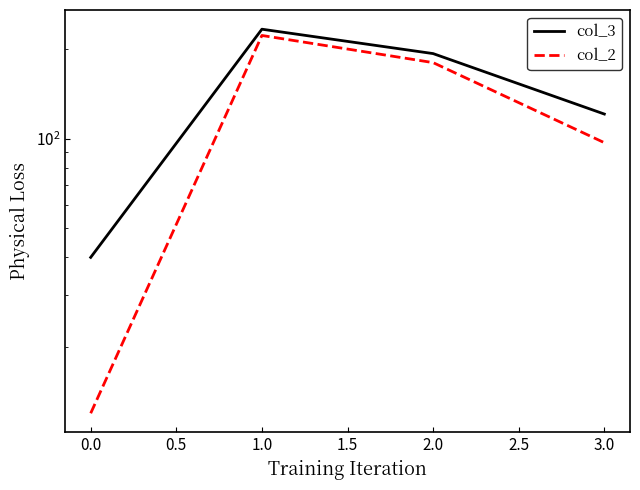

The col_3 series shows 50 at 1.0. True or false?

False